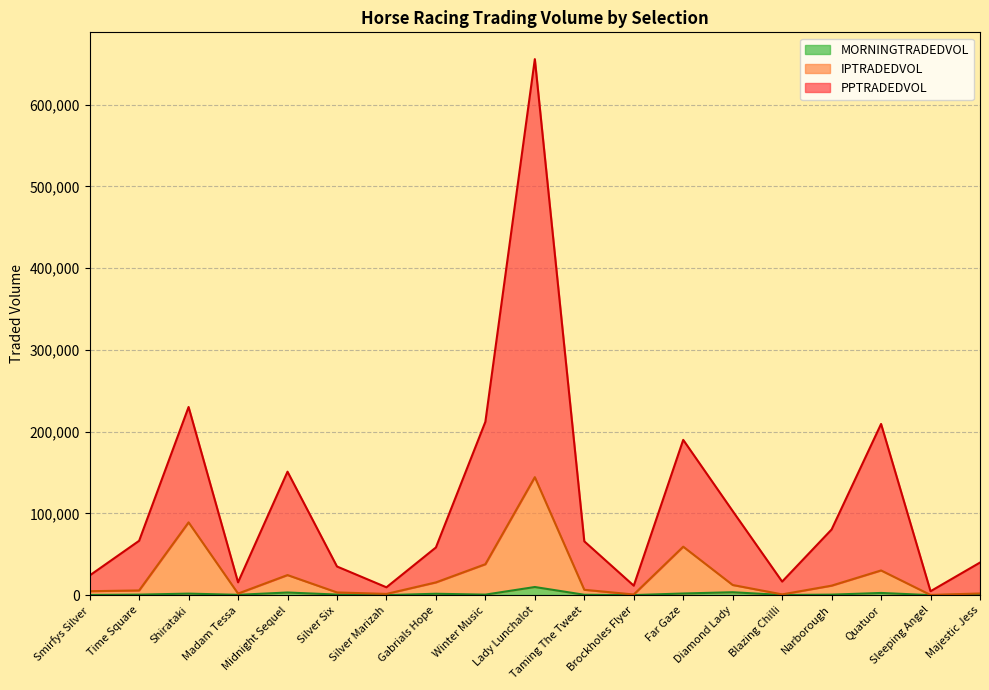

Reading left to right, what are all the values shown in this chart?

PPTRADEDVOL: Smirfys Silver=24062.1	Time Square=66505.9	Shirataki=230165.8	Madam Tessa=15702.9	Midnight Sequel=151041.0	Silver Six=35064.2	Silver Marizah=9605.0	Gabrials Hope=58339.3	Winter Music=212034.4	Lady Lunchalot=655710.9	Taming The Tweet=65853.8	Brockholes Flyer=11583.9	Far Gaze=189951.0	Diamond Lady=102885.1	Blazing Chilli=16583.2	Narborough=80336.0	Quatuor=209431.6	Sleeping Angel=4795.8	Majestic Jess=39879.5
IPTRADEDVOL: Smirfys Silver=4820.7	Time Square=5743.0	Shirataki=89039.0	Madam Tessa=1941.0	Midnight Sequel=24565.1	Silver Six=3326.4	Silver Marizah=1506.4	Gabrials Hope=15595.3	Winter Music=37857.5	Lady Lunchalot=144339.3	Taming The Tweet=6562.8	Brockholes Flyer=806.3	Far Gaze=59285.5	Diamond Lady=12426.5	Blazing Chilli=928.2	Narborough=11624.3	Quatuor=30223.2	Sleeping Angel=230.9	Majestic Jess=2045.5
MORNINGTRADEDVOL: Smirfys Silver=244.4	Time Square=641.7	Shirataki=1865.9	Madam Tessa=414.0	Midnight Sequel=3231.0	Silver Six=706.6	Silver Marizah=56.1	Gabrials Hope=1692.5	Winter Music=638.2	Lady Lunchalot=9947.0	Taming The Tweet=468.7	Brockholes Flyer=92.7	Far Gaze=2020.7	Diamond Lady=3555.1	Blazing Chilli=220.8	Narborough=624.2	Quatuor=2680.9	Sleeping Angel=27.5	Majestic Jess=714.2